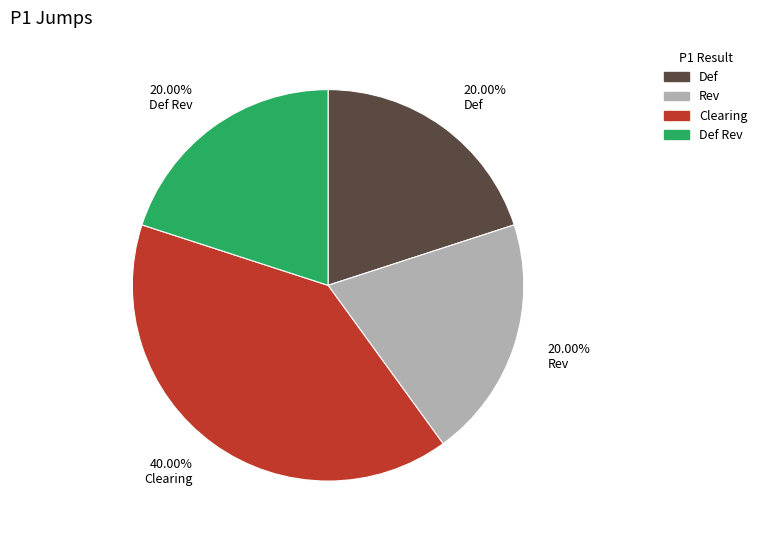

Is there a majority slice in this chart?

No